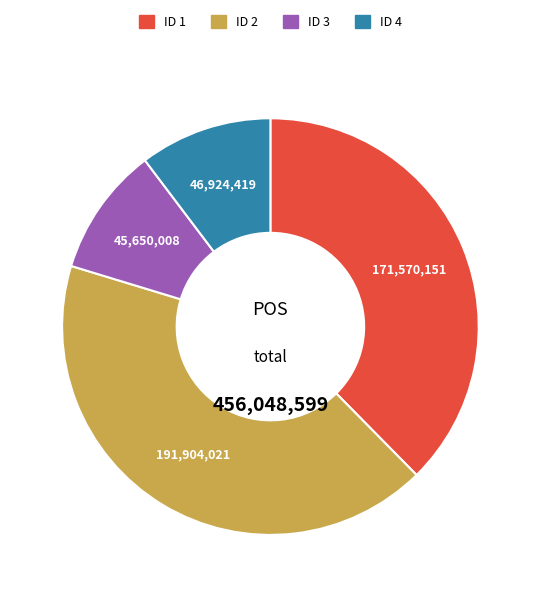

Is there a majority slice in this chart?

No